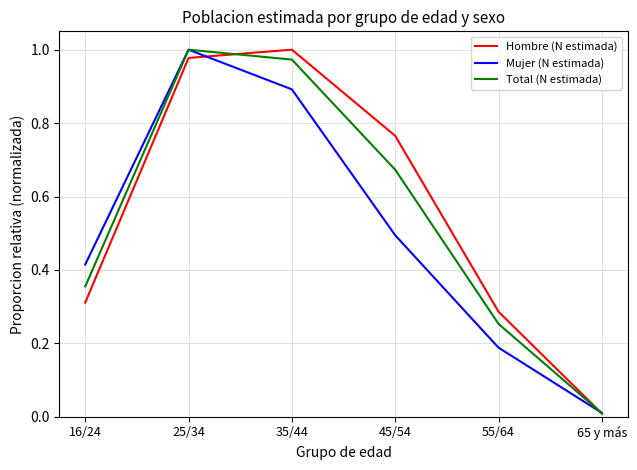

Is the value of Mujer (N estimada) at 45/54 greater than the value of Total (N estimada) at 55/64?

Yes